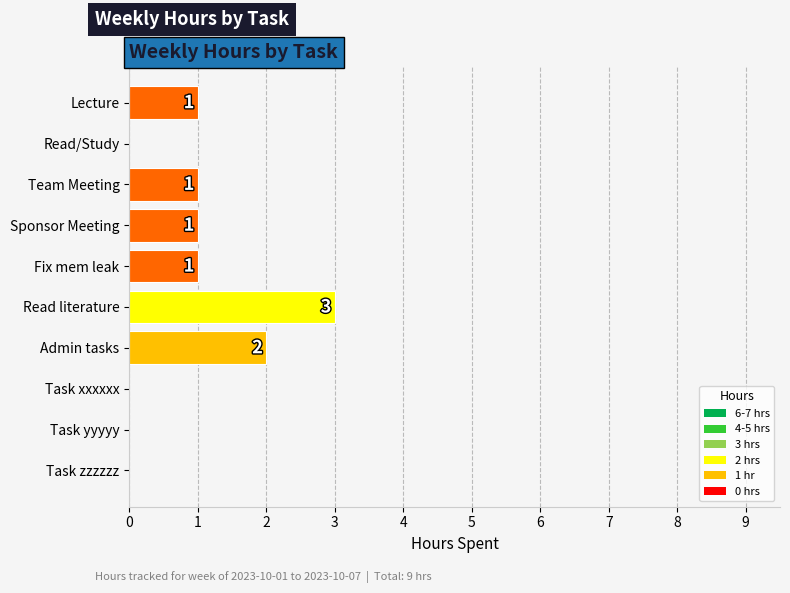

Is it true that the value at Task xxxxxx is 0?

True